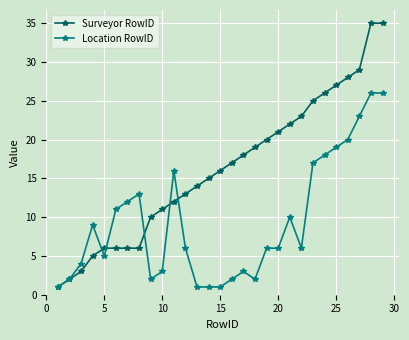

Which series has the widest spread of values?

Surveyor RowID